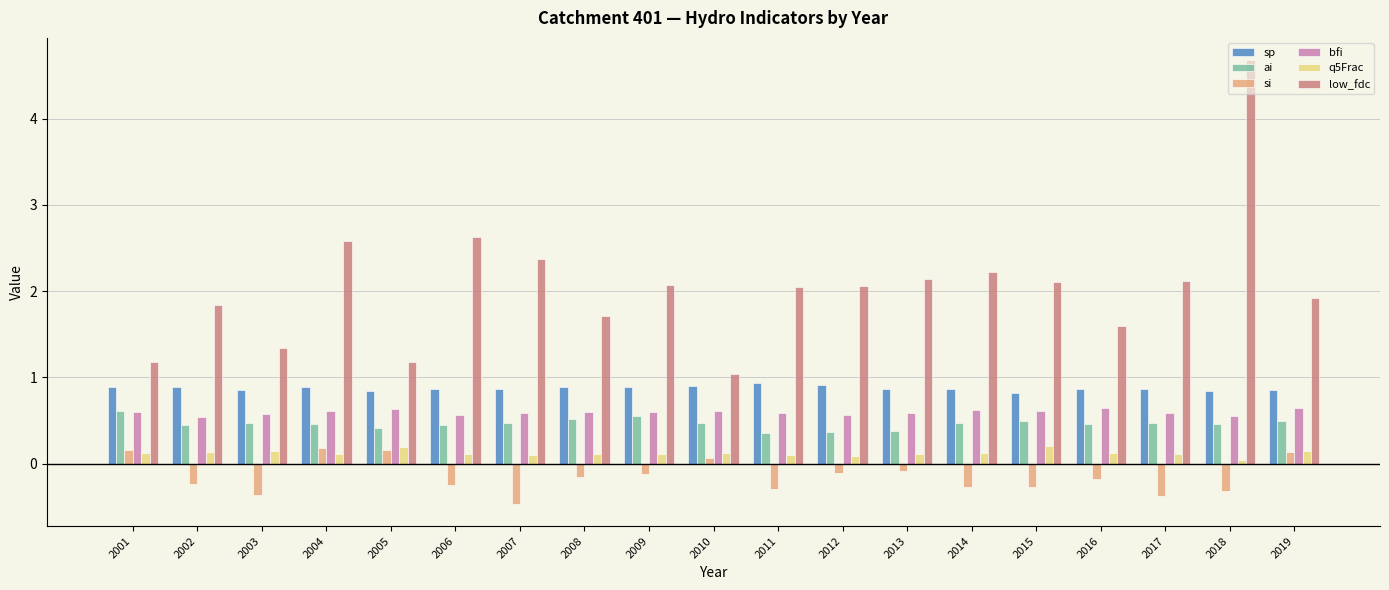

What is the value of the si bar at the 3rd from the left?

-0.4